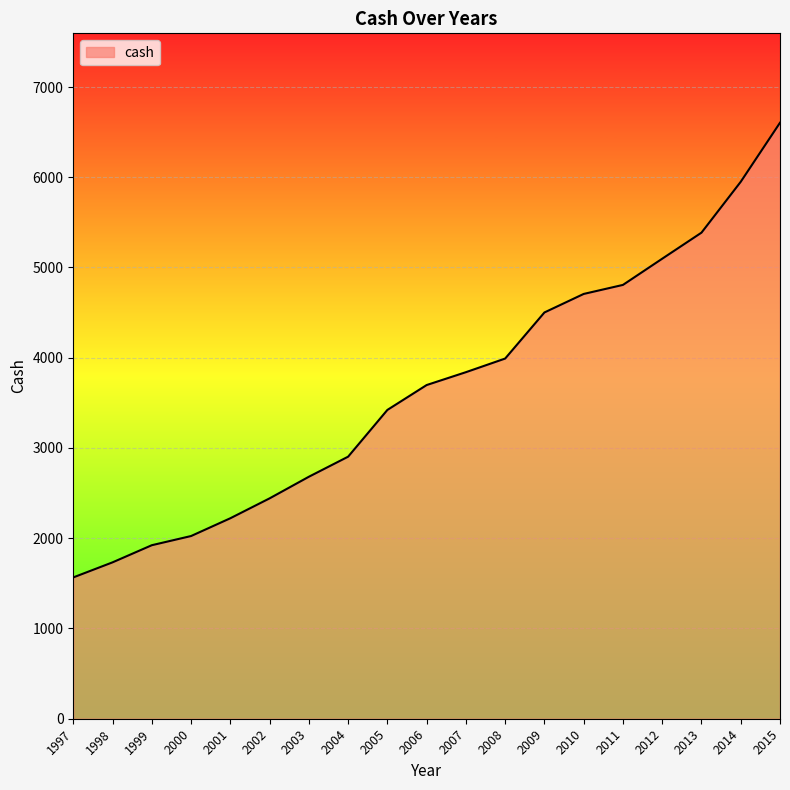

Where is the data nearest to the value 4085?

2008